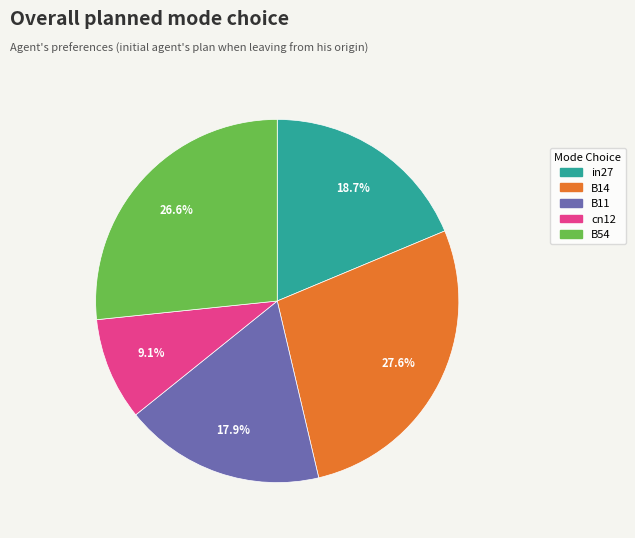

True or false: B14 accounts for 28% of the total.

True